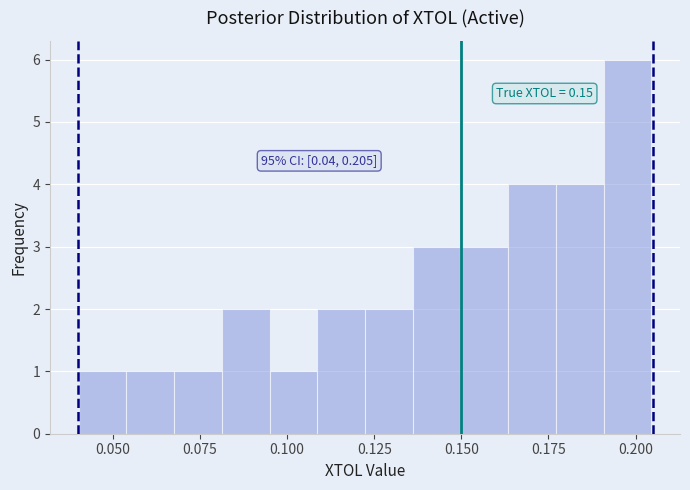

Around what value on the x-axis is the tallest bar? Give the approximate position of its centre, as read against the axis.

0.200